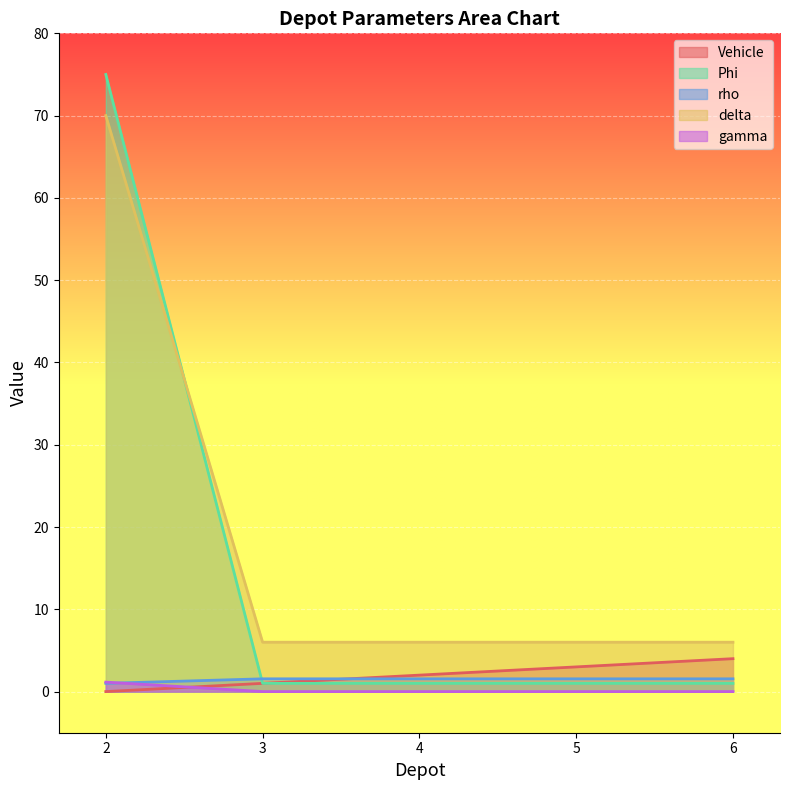

Between 4 and 6, which series saw the biggest shift?

Vehicle